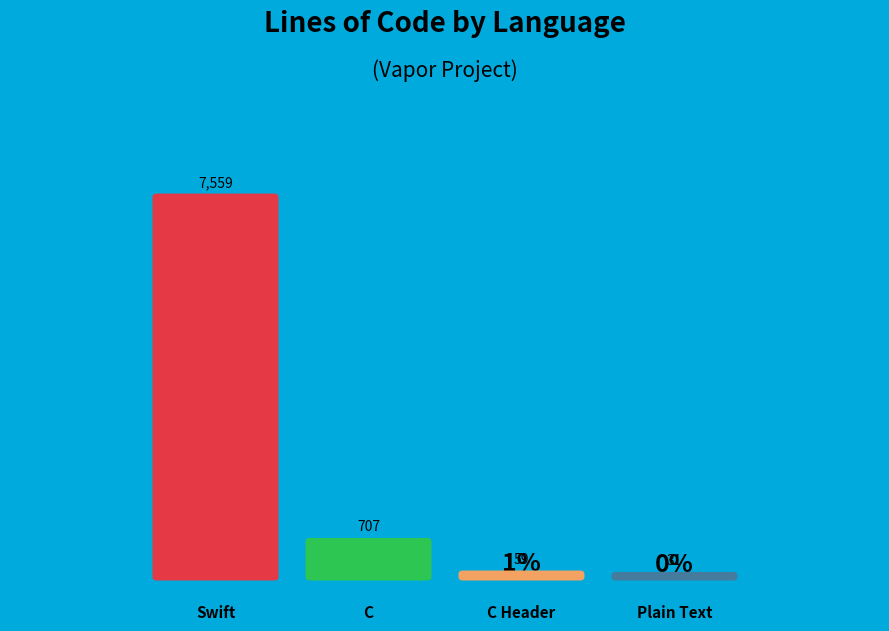

How much of the chart is everything except Plain Text?

99.6%